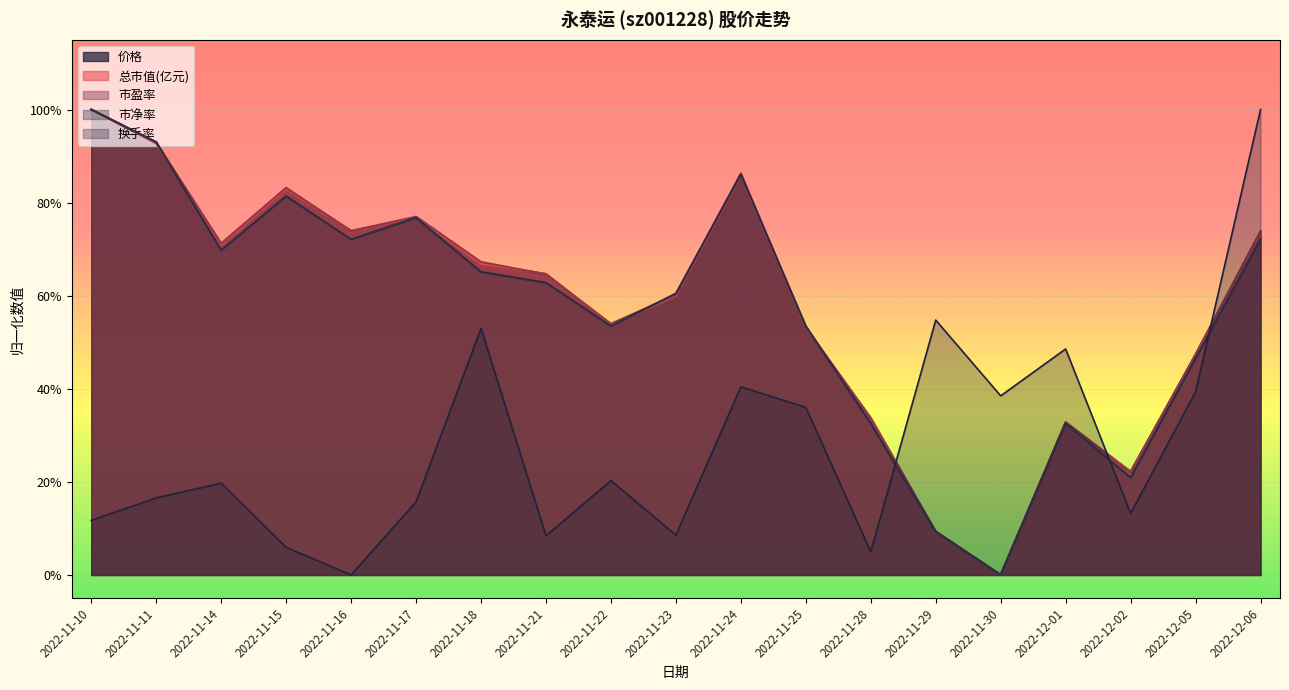

Reading left to right, list all the values displayed in this chart.

价格: 1.0	0.9	0.7	0.8	0.7	0.8	0.7	0.6	0.5	0.6	0.9	0.5	0.3	0.1	0.0	0.3	0.2	0.5	0.7
换手率: 0.1	0.2	0.2	0.1	0.0	0.2	0.5	0.1	0.2	0.1	0.4	0.4	0.0	0.5	0.4	0.5	0.1	0.4	1.0
市盈率: 1.0	0.9	0.7	0.8	0.7	0.8	0.7	0.6	0.5	0.6	0.9	0.5	0.3	0.1	0.0	0.3	0.2	0.5	0.7
总市值(亿元): 1.0	0.9	0.7	0.8	0.7	0.8	0.7	0.6	0.5	0.6	0.9	0.5	0.3	0.1	0.0	0.3	0.2	0.5	0.7
市净率: 1.0	0.9	0.7	0.8	0.7	0.8	0.7	0.6	0.5	0.6	0.9	0.5	0.3	0.1	0.0	0.3	0.2	0.5	0.7